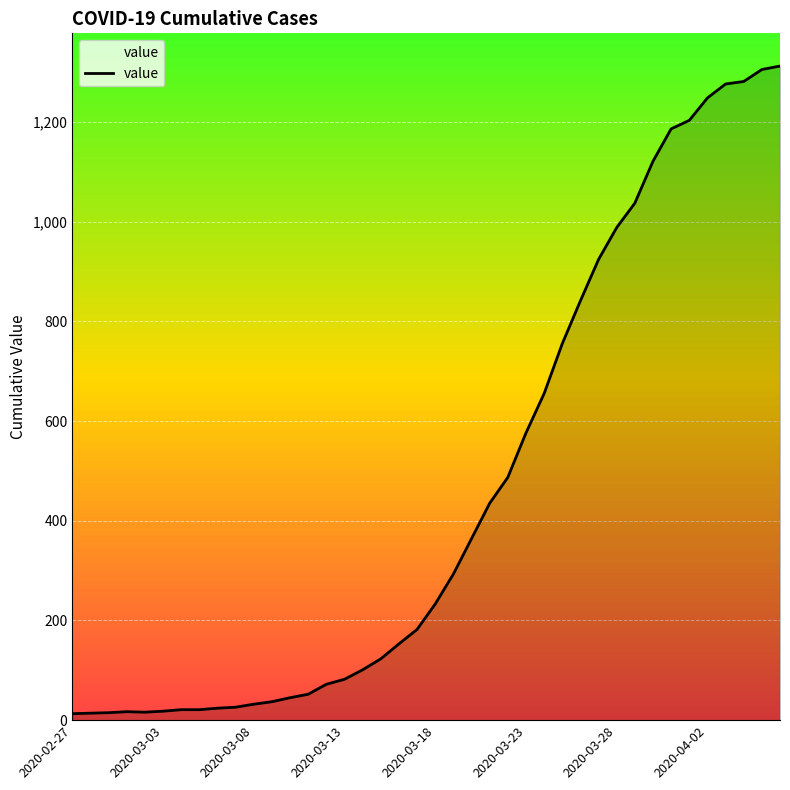

What is the average value?

465